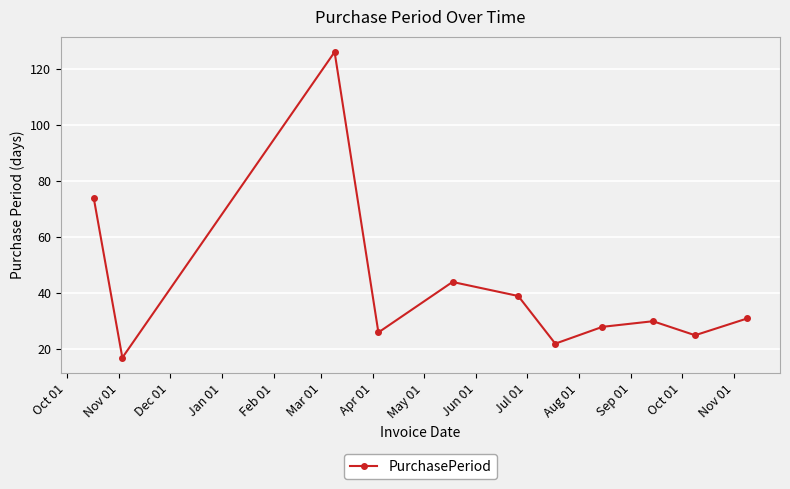

How many data points are less than 30?

5